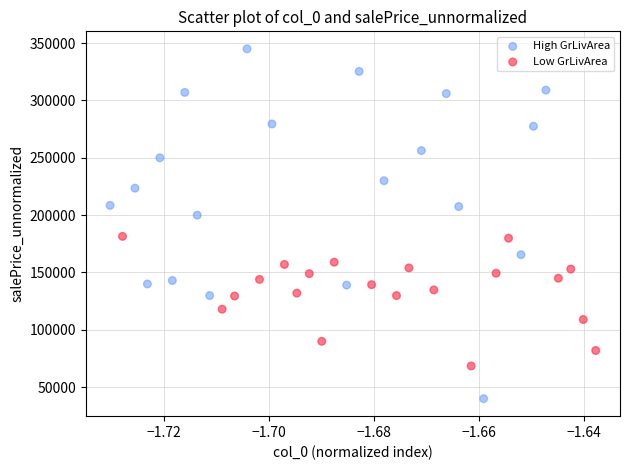

Which series reaches the minimum Y coordinate?

High GrLivArea